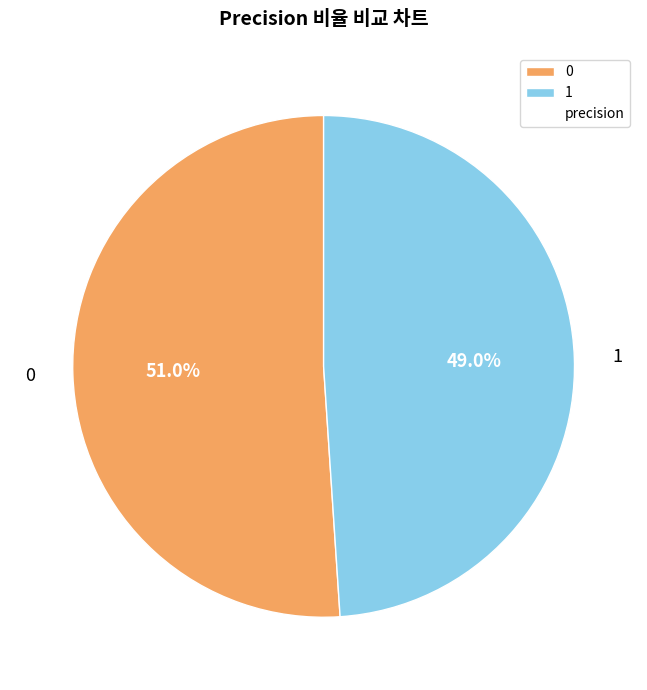

Does 0 represent more than half of the total?

Yes